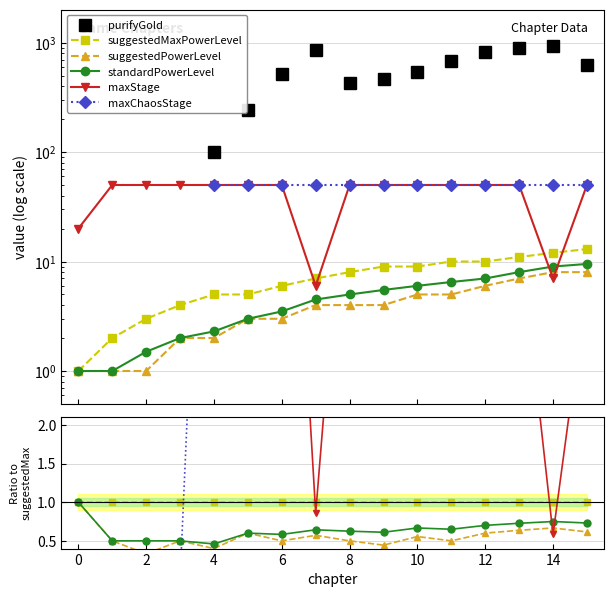

Rank the series by their average value, from highest to lowest.

purifyGold, maxStage, maxChaosStage, suggestedMaxPowerLevel, standardPowerLevel, suggestedPowerLevel